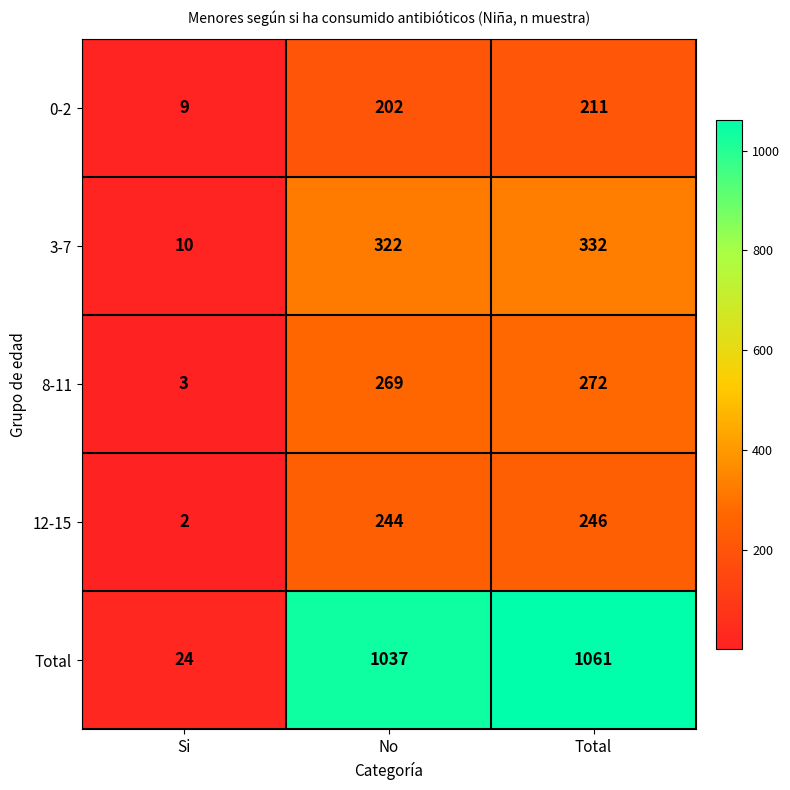

How many data points in 12-15 are less than 244?

1